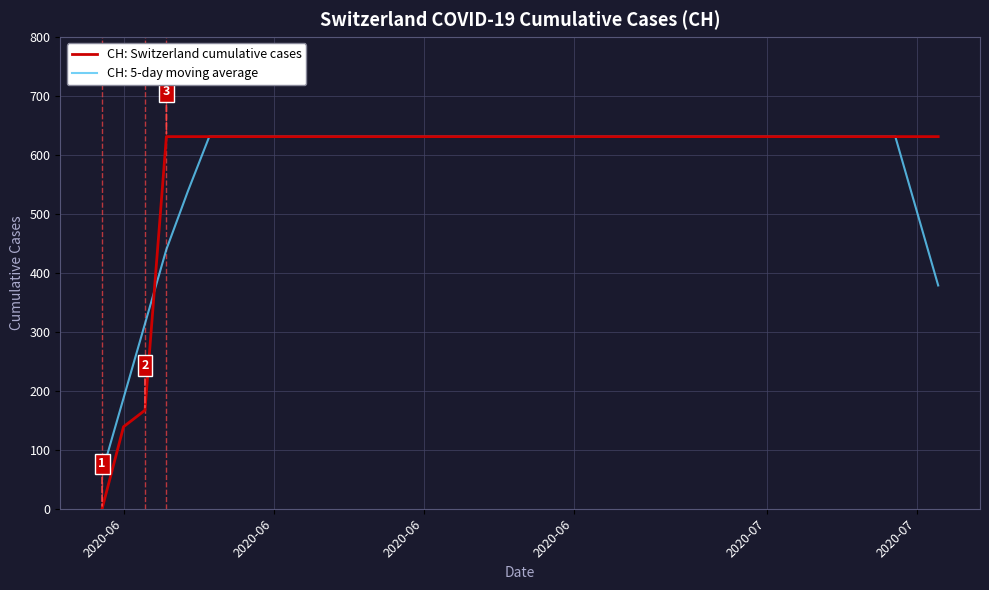

Which series has the largest range (max minus min)?

CH: Switzerland cumulative cases